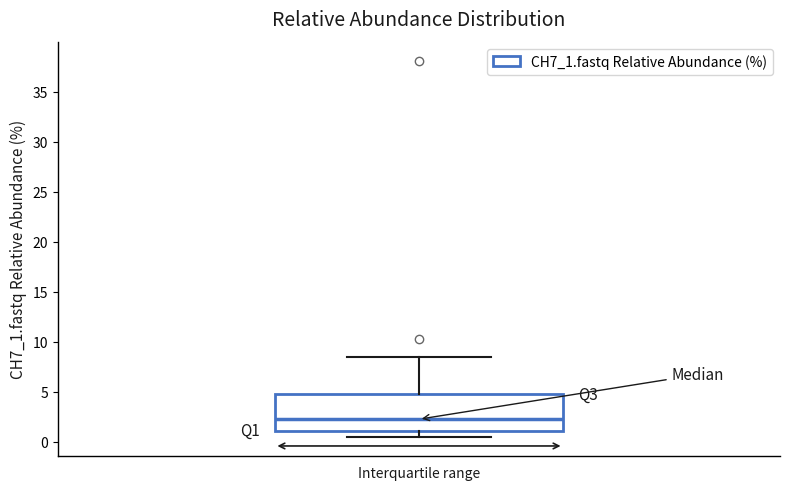

Where does the lower whisker of the box end on the y-axis? The values are not printed on the chart, so give them approximately, as read against the axis.

0.5